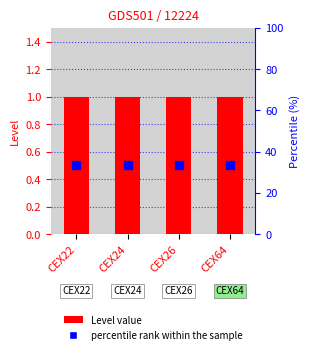

Which series has the largest total across all categories?

Level value